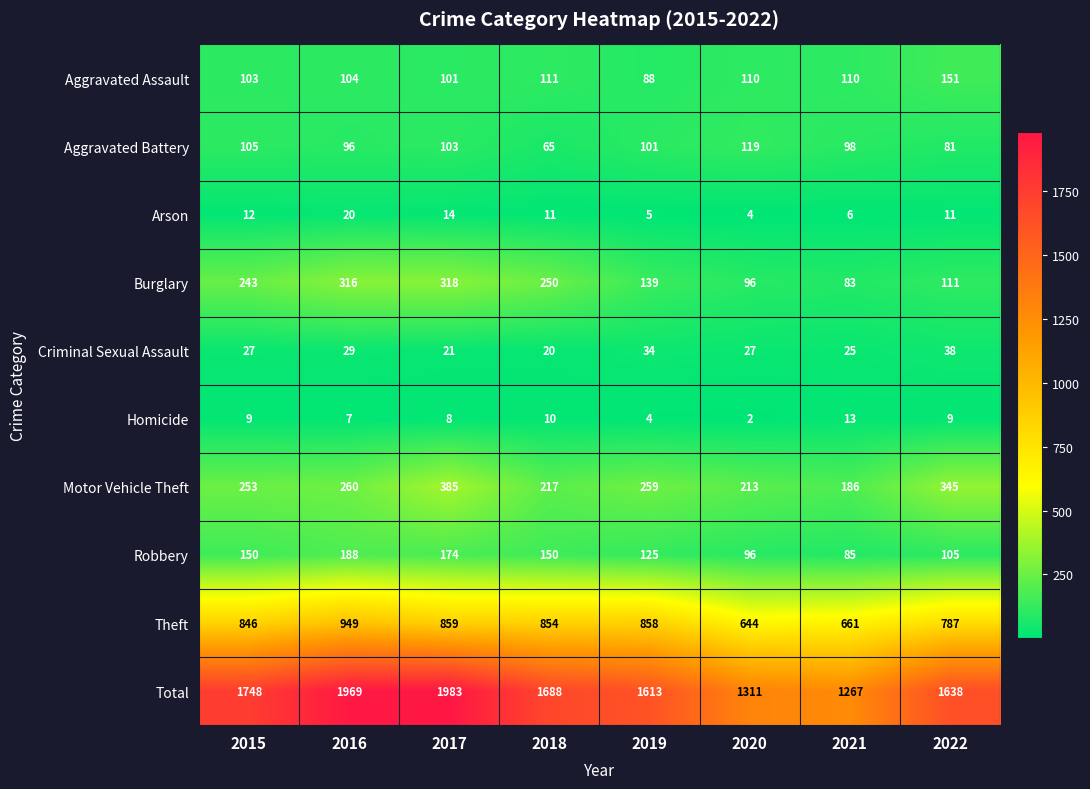

What is the smallest value displayed?

2